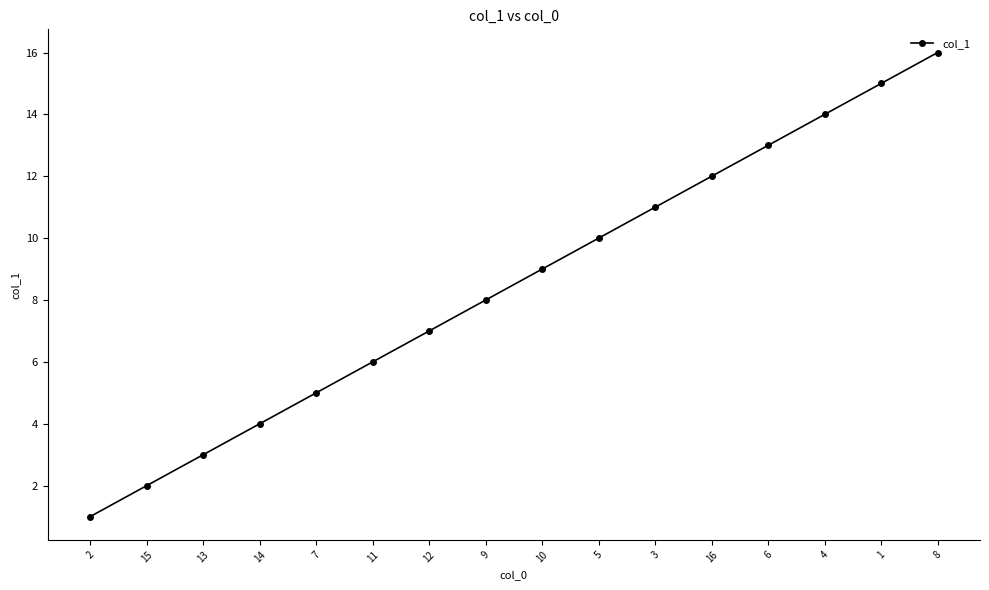

What is the label of the 6th point from the right?

3